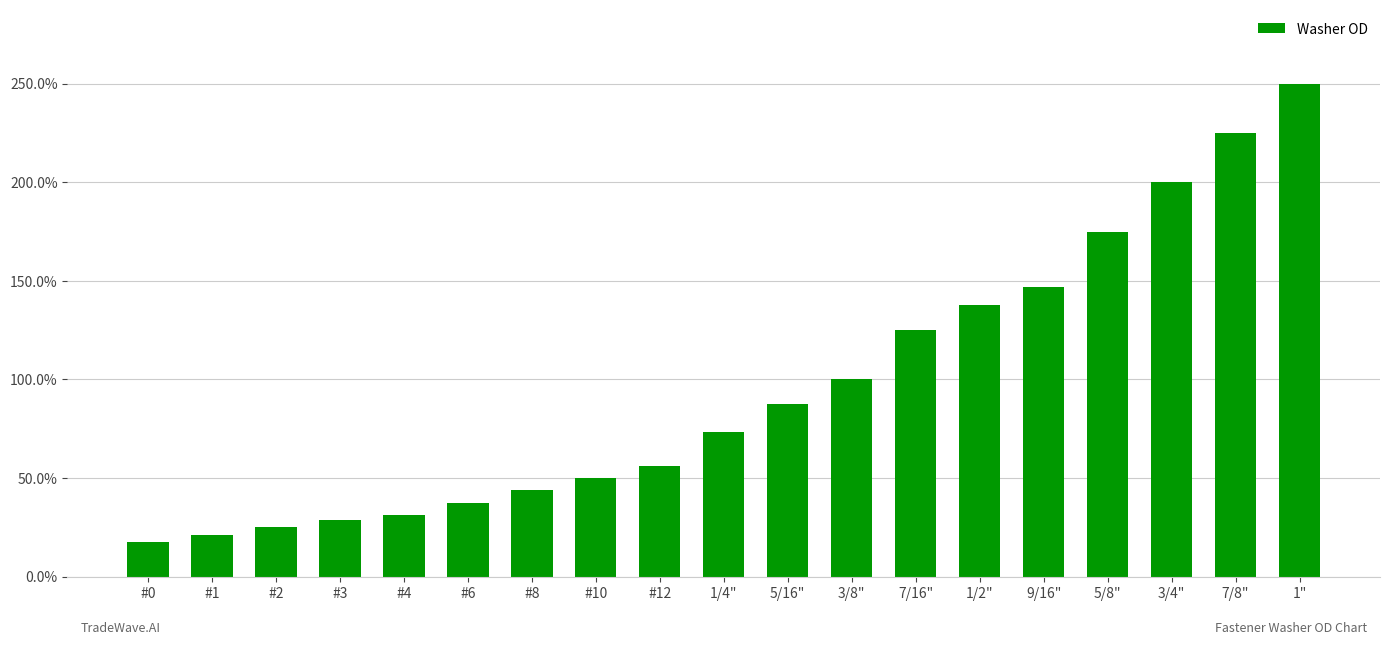

Rank the categories by value from lowest to highest.

#0, #1, #2, #3, #4, #6, #8, #10, #12, 1/4", 5/16", 3/8", 7/16", 1/2", 9/16", 5/8", 3/4", 7/8", 1"